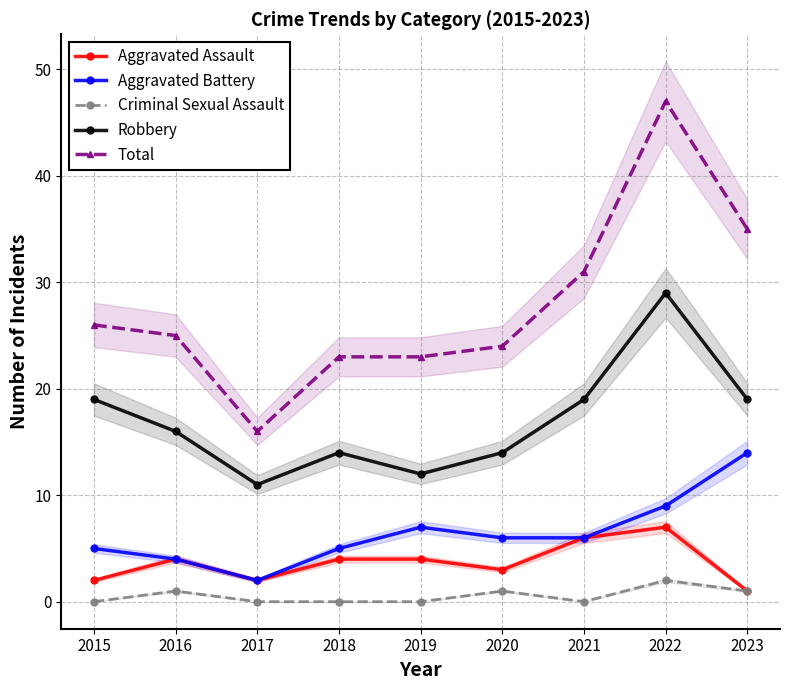

At which label does Total first exceed 25?

2015